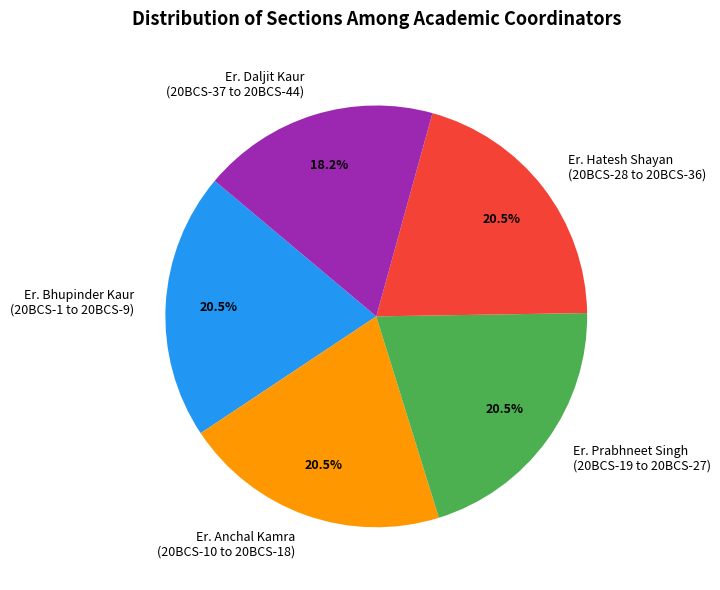

Combined, do Er. Bhupinder Kaur (20BCS-1 to 20BCS-9) and Er. Hatesh Shayan (20BCS-28 to 20BCS-36) account for over 50%?

No